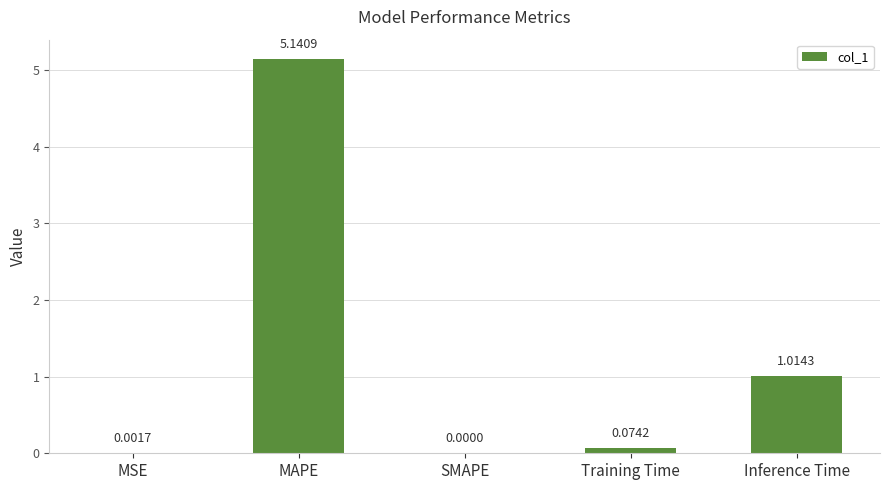

Are the bars horizontal?

No